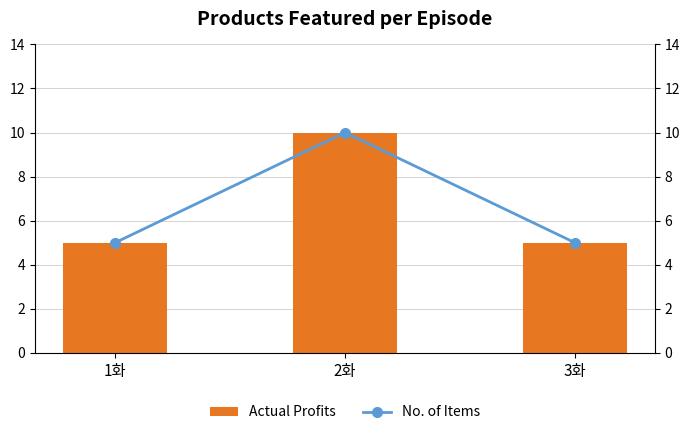

Is it true that No. of Items equals 5 at 3화?

True